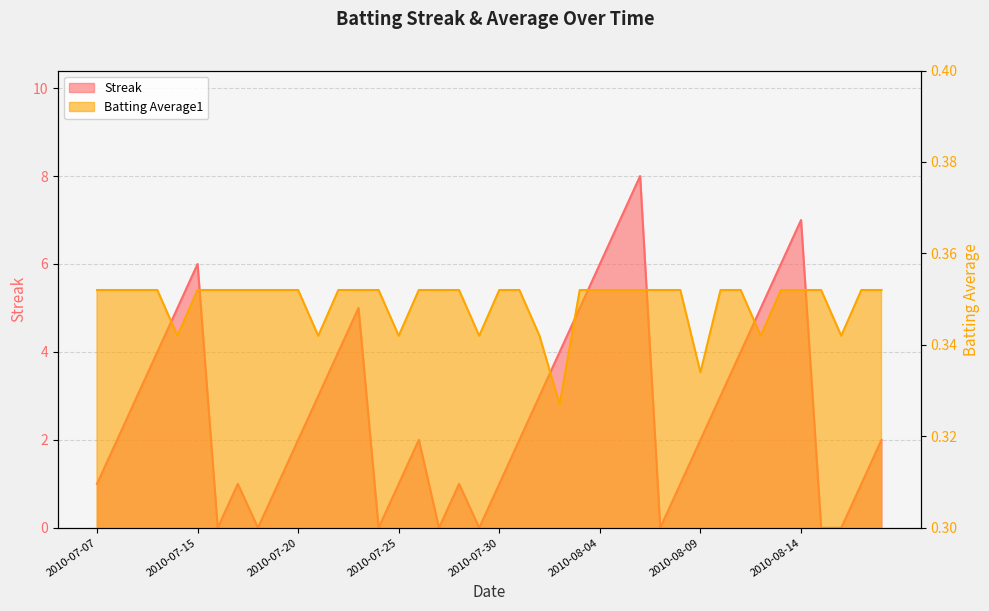

List the labels in order of Streak value, smallest first.

2010-07-16, 2010-07-18, 2010-07-24, 2010-07-27, 2010-07-29, 2010-08-07, 2010-08-15, 2010-08-16, 2010-07-07, 2010-07-17, 2010-07-19, 2010-07-25, 2010-07-28, 2010-07-30, 2010-08-08, 2010-08-17, 2010-07-08, 2010-07-20, 2010-07-26, 2010-07-31, 2010-08-09, 2010-08-18, 2010-07-09, 2010-07-21, 2010-08-01, 2010-08-10, 2010-07-10, 2010-07-22, 2010-08-02, 2010-08-11, 2010-07-11, 2010-07-23, 2010-08-03, 2010-08-12, 2010-07-15, 2010-08-04, 2010-08-13, 2010-08-05, 2010-08-14, 2010-08-06